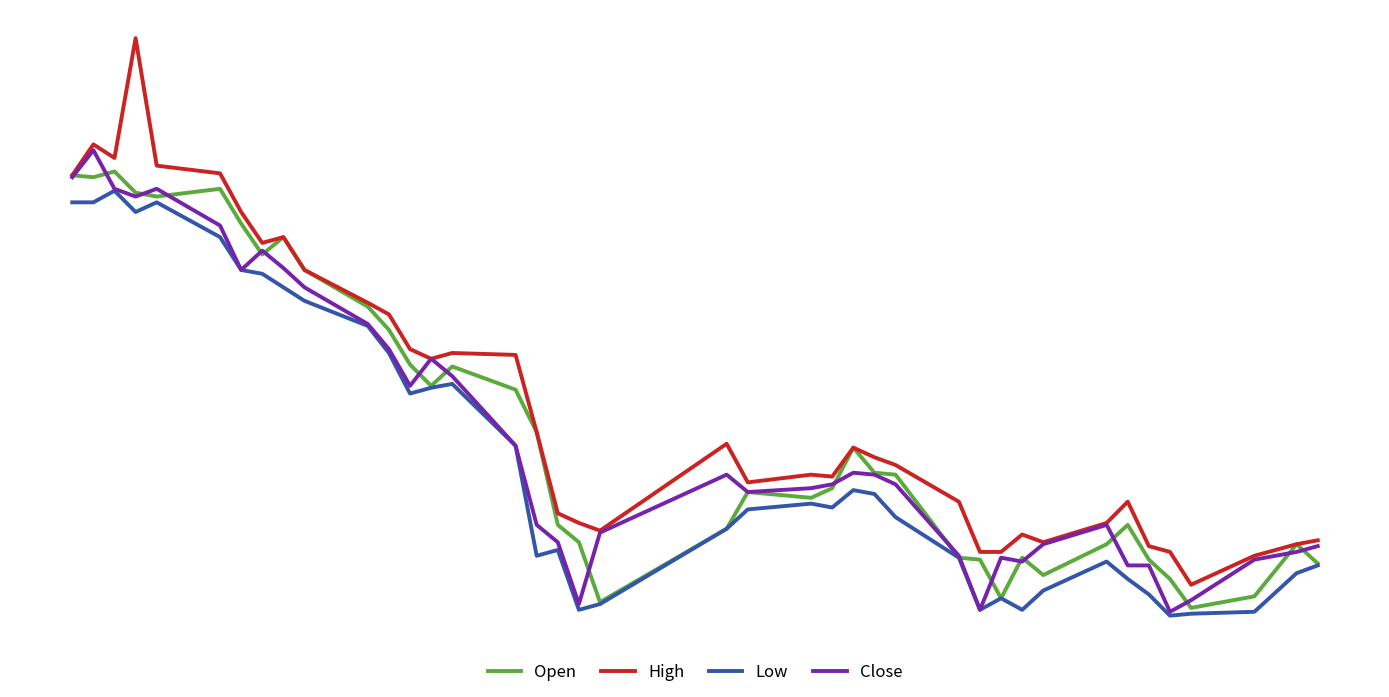

What are all the series names shown in the legend?

Open, High, Low, Close